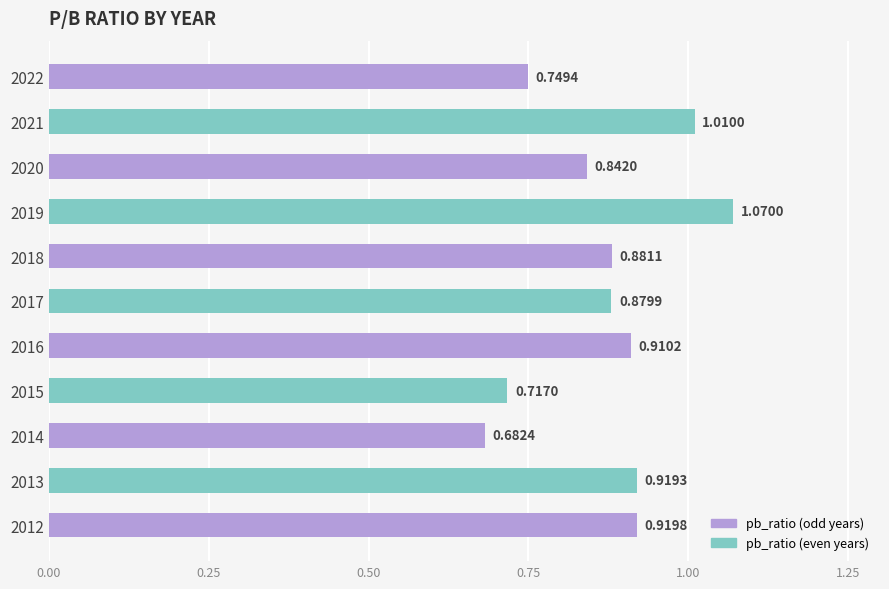

What is the change in value from 2022 to 2018?

+0.1